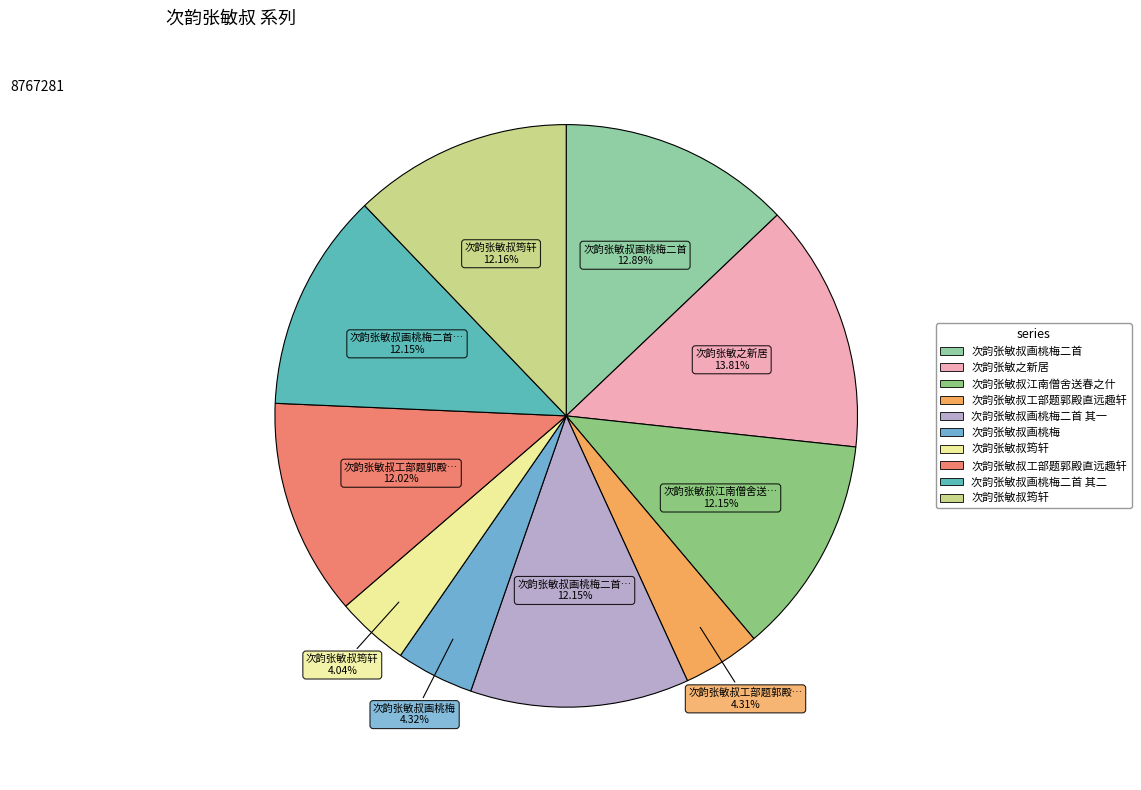

How many slices are in this pie chart?

10